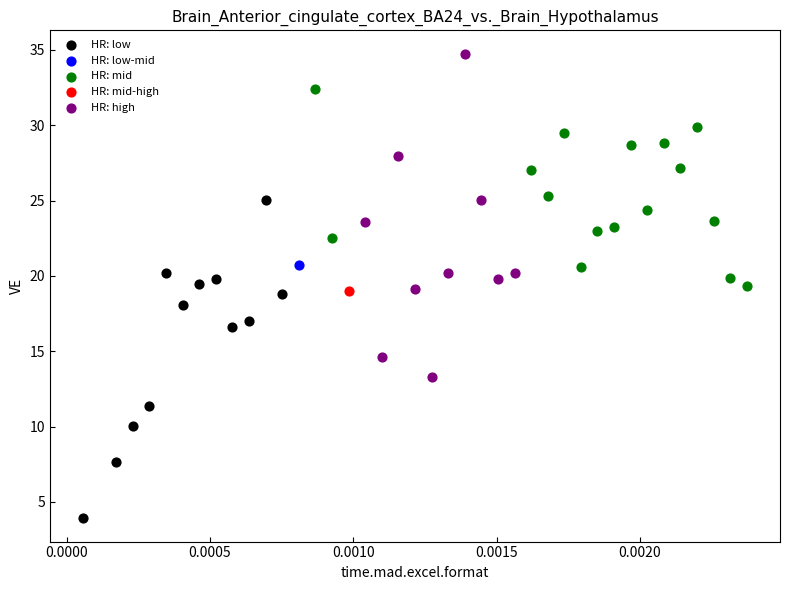

What are all the series names shown in the legend?

HR: low, HR: low-mid, HR: mid, HR: mid-high, HR: high